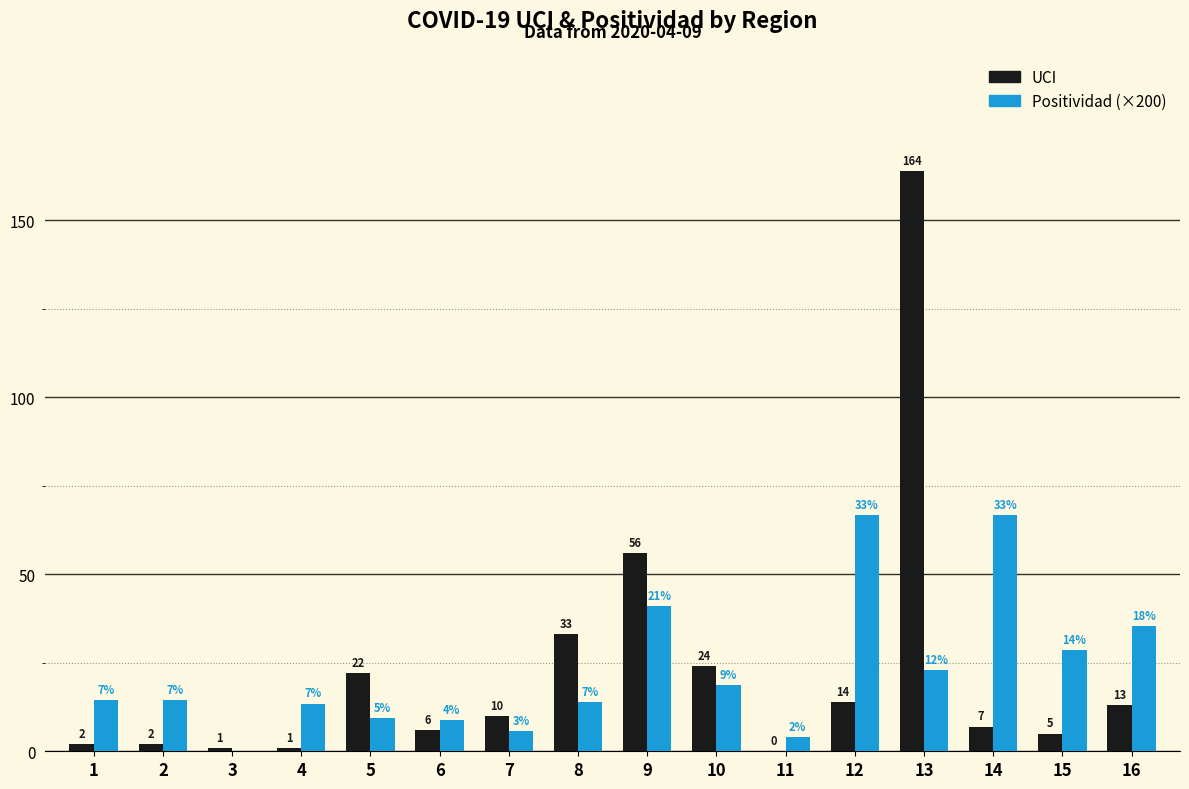

What is the total value across all series at 15?

33.6